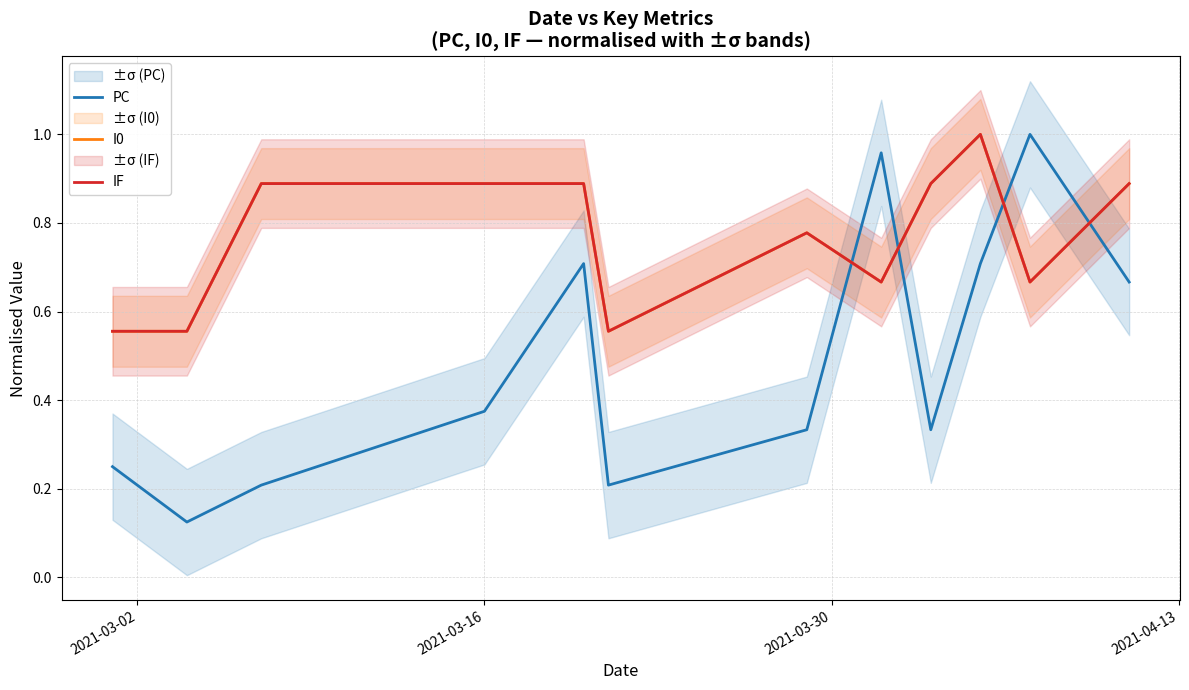

What is the difference between the maximum and second lowest values in the I0 series?

0.4